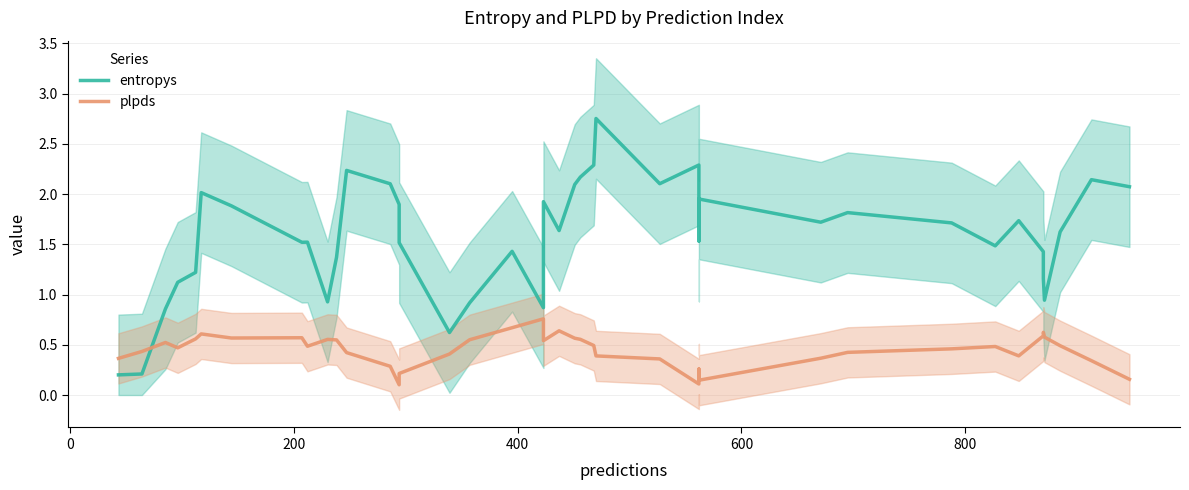

List the series in order of their peak value, lowest first.

plpds, entropys